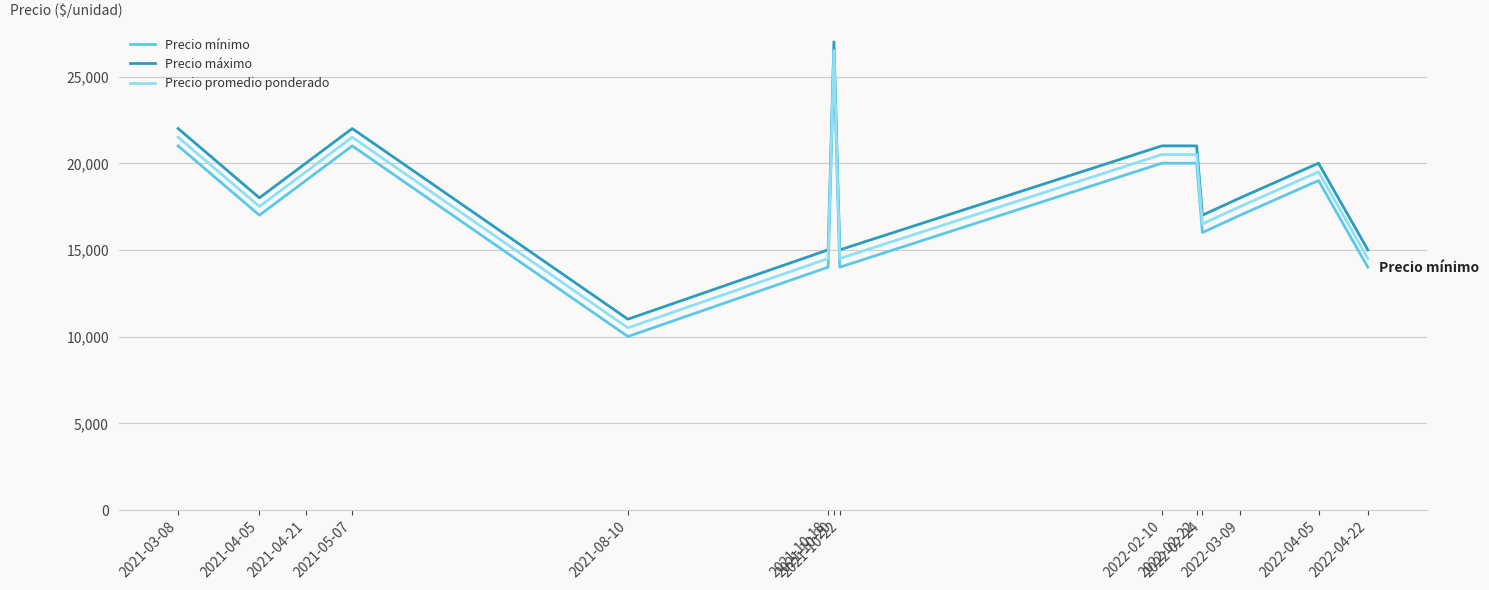

What is the smallest value displayed?

10000